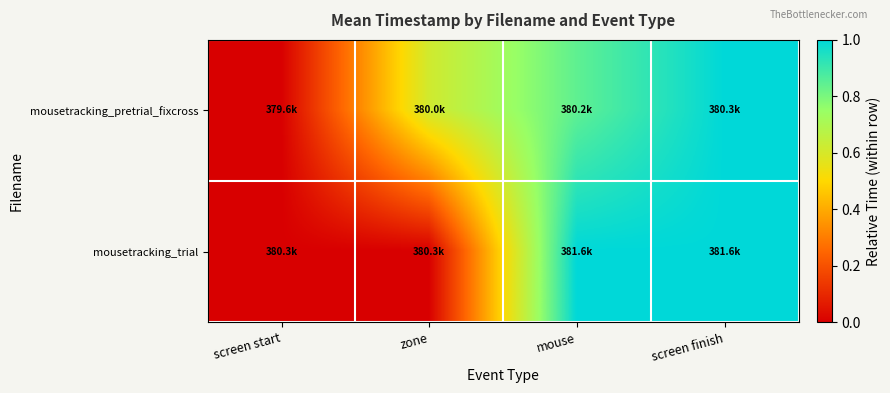

How many distinct data groups are displayed?

2